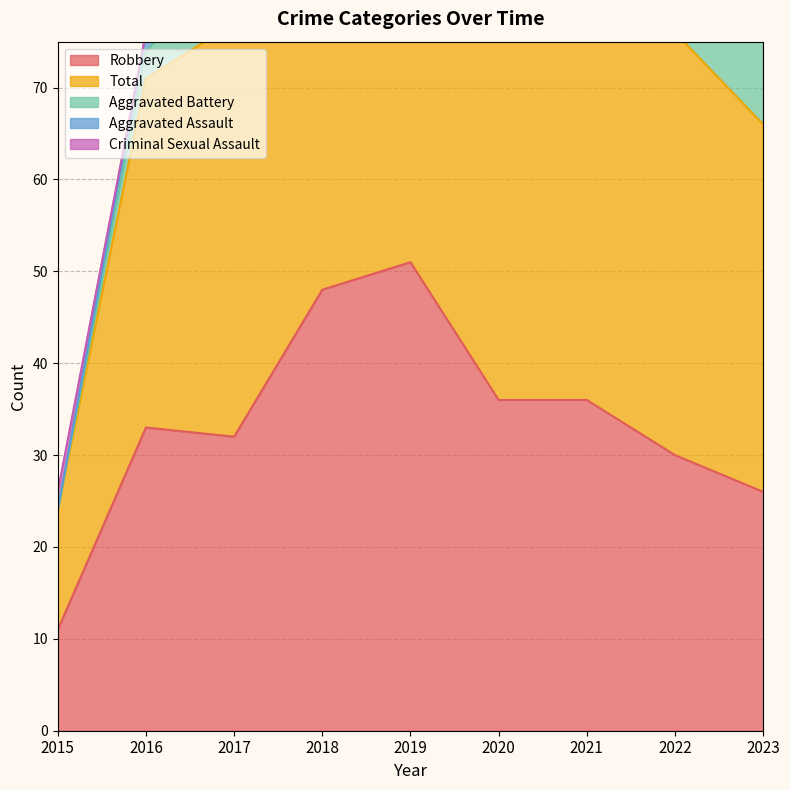

What is the greatest value displayed?

61